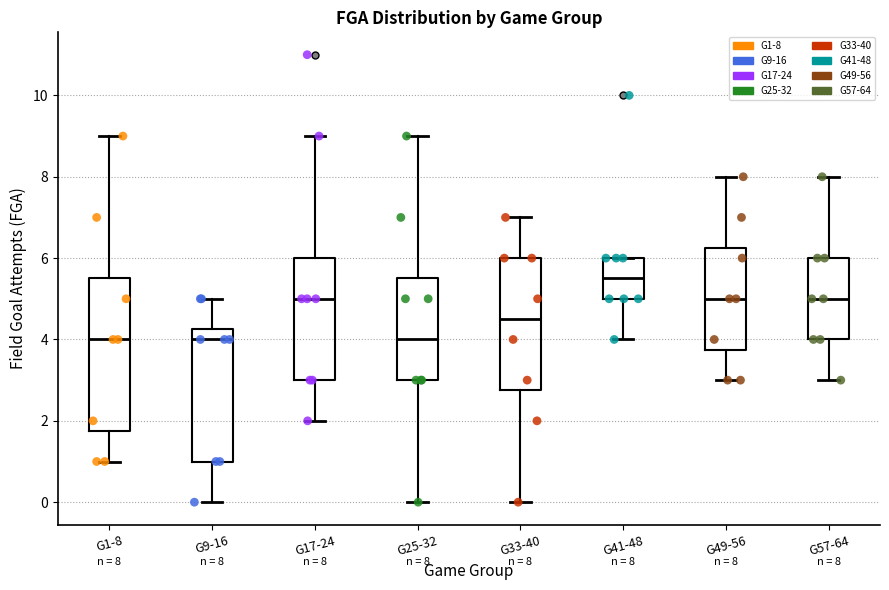

Which box is the tallest, from its lower edge to its upper edge?

G1-8